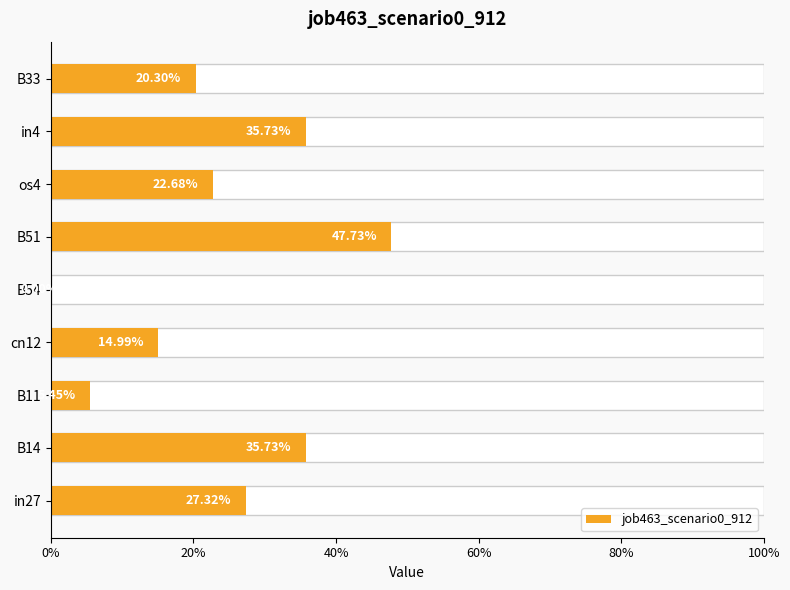

What is the value of the 1st bar from the left?

0.3